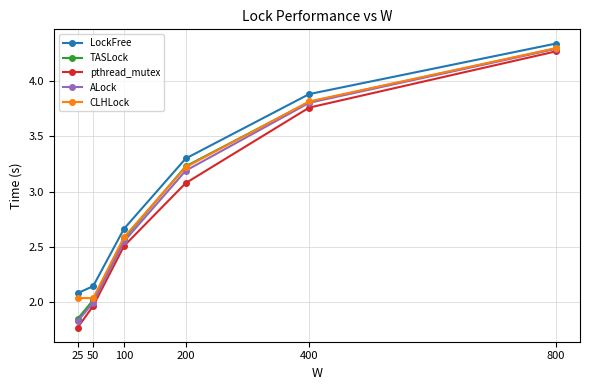

The ALock series shows 2.0 at 50. True or false?

True